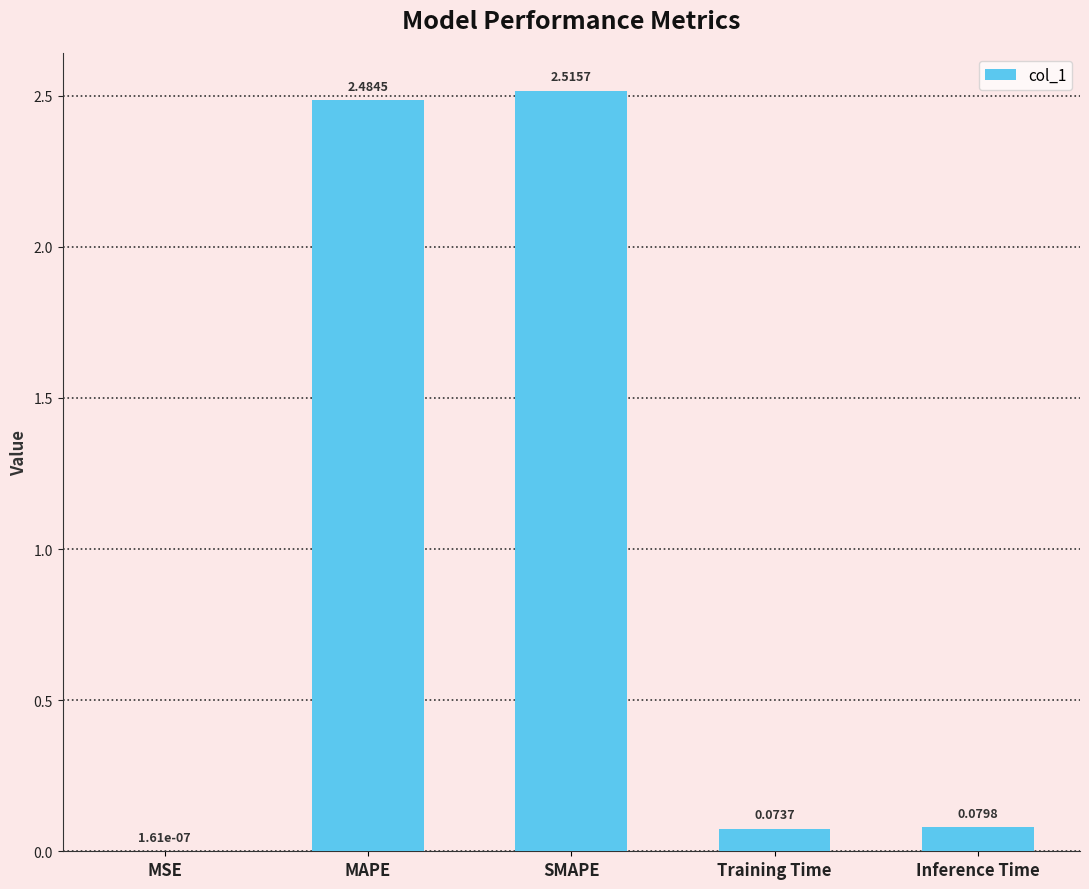

What is the sum of all values?

5.2